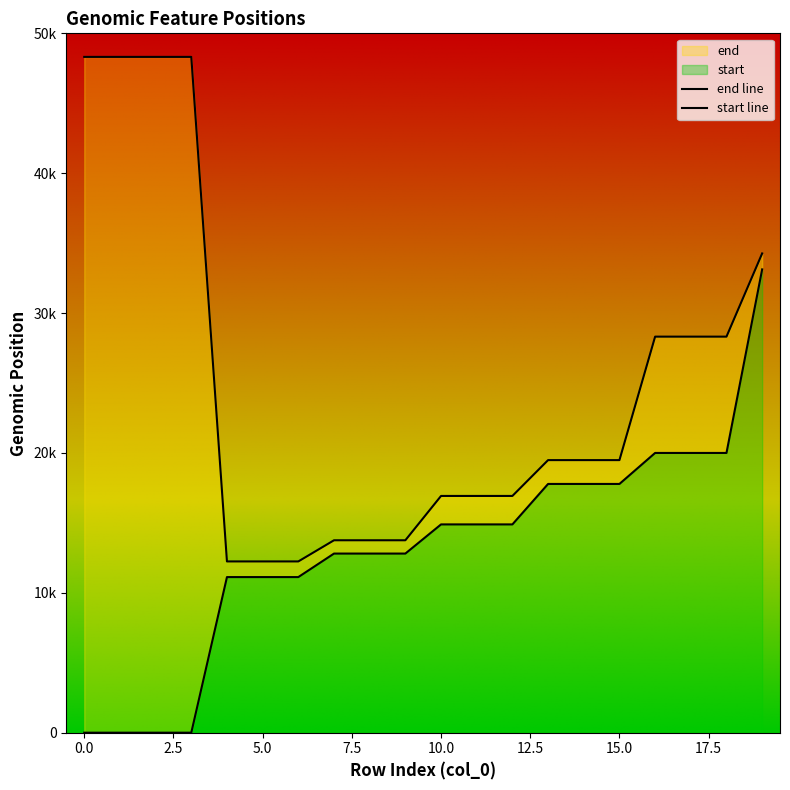

At which label does start first exceed 14891?

13